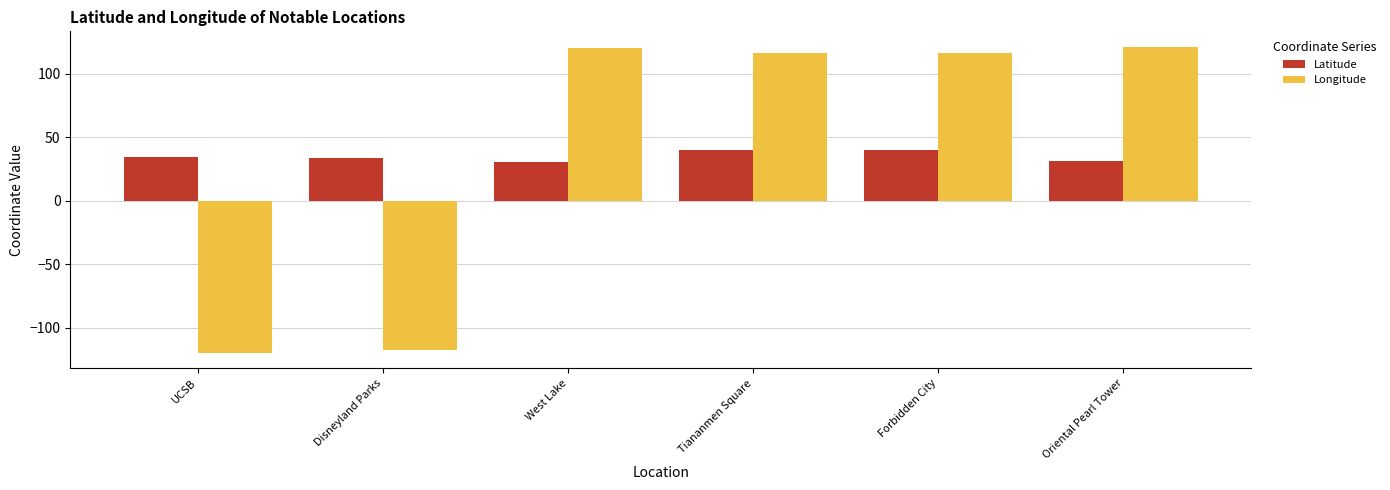

Count the number of categories in the chart.

6